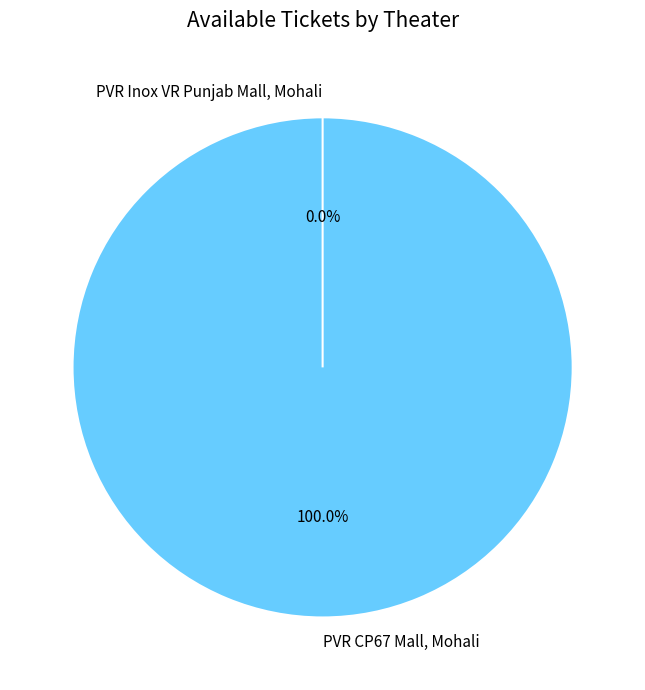

Which slice is the largest?

PVR CP67 Mall, Mohali